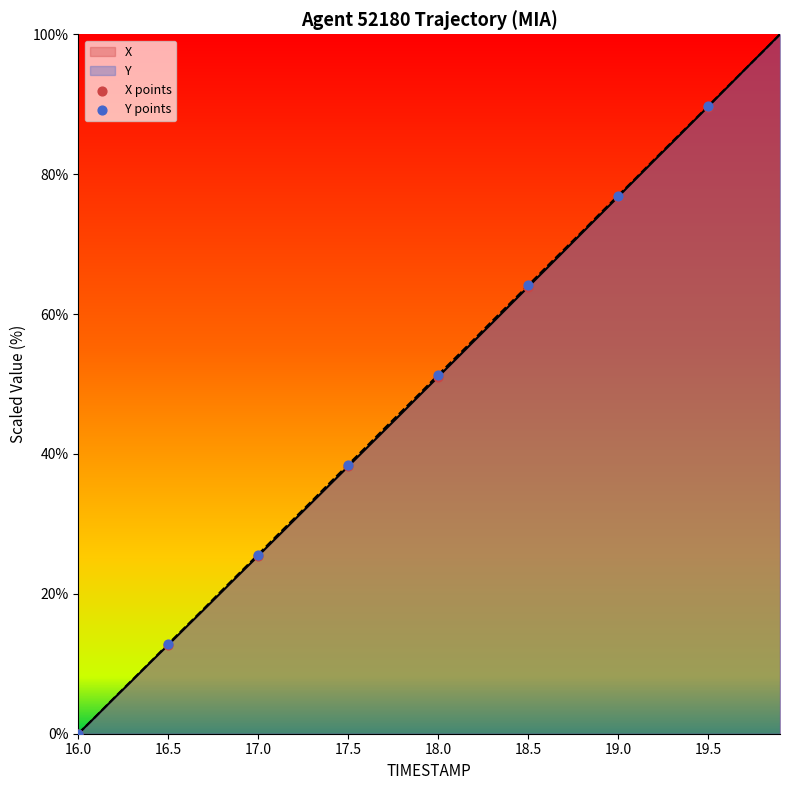

What are all the series names shown in the legend?

X, Y